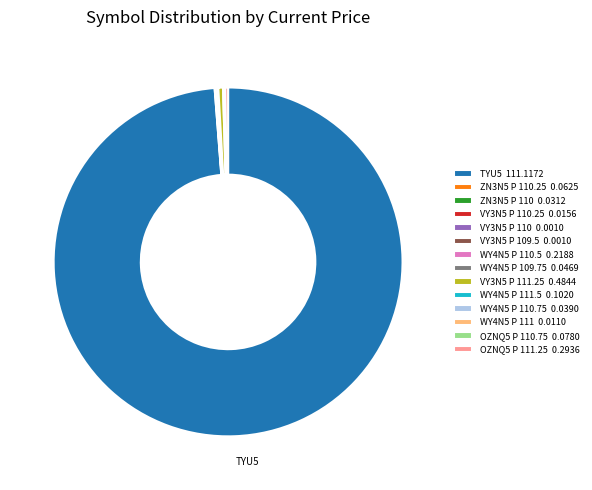

Is there any slice that represents more than half of the pie?

Yes